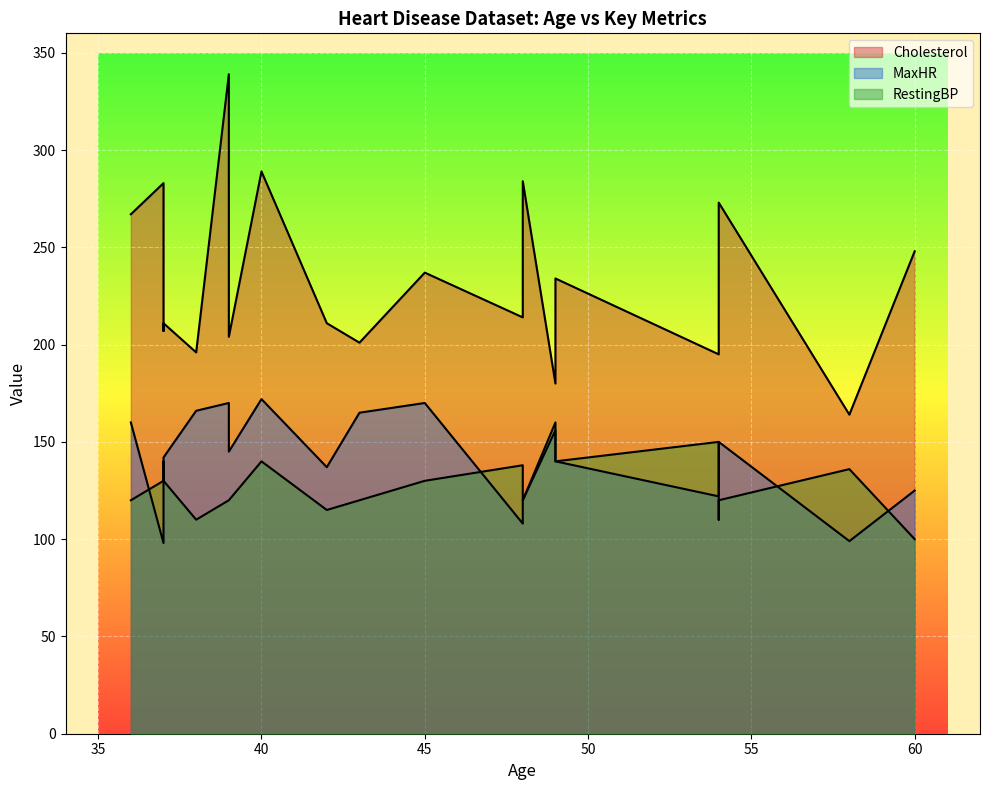

Where is MaxHR nearest to the value 135?

42